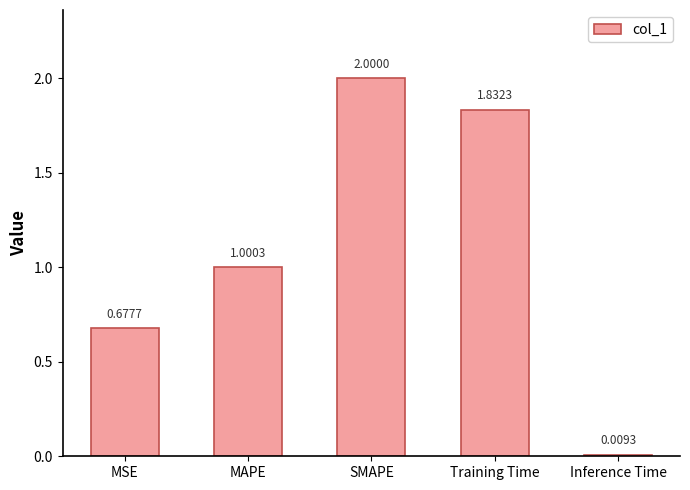

What is the label of the 3rd bar from the right?

SMAPE